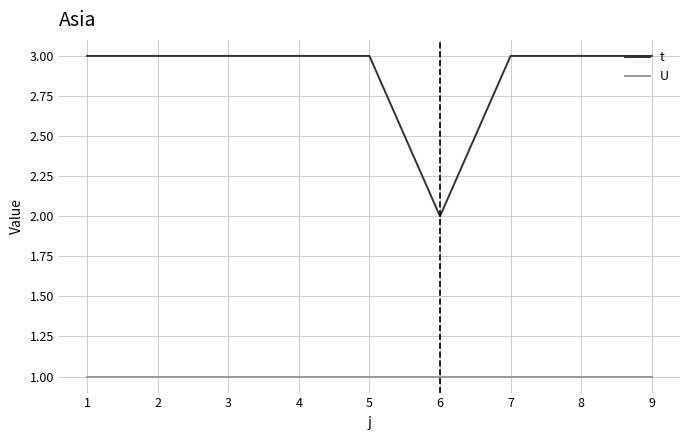

The value of t at 6 is 0. True or false?

False